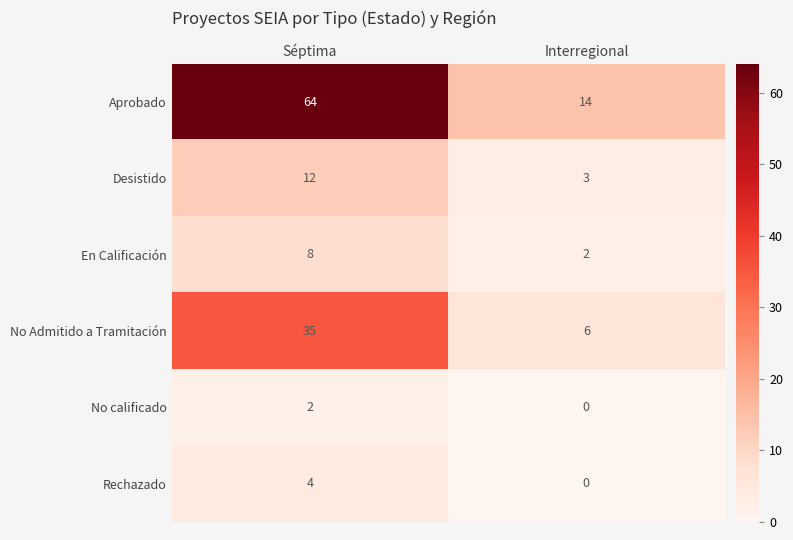

Where is No Admitido a Tramitación nearest to the value 20?

Interregional